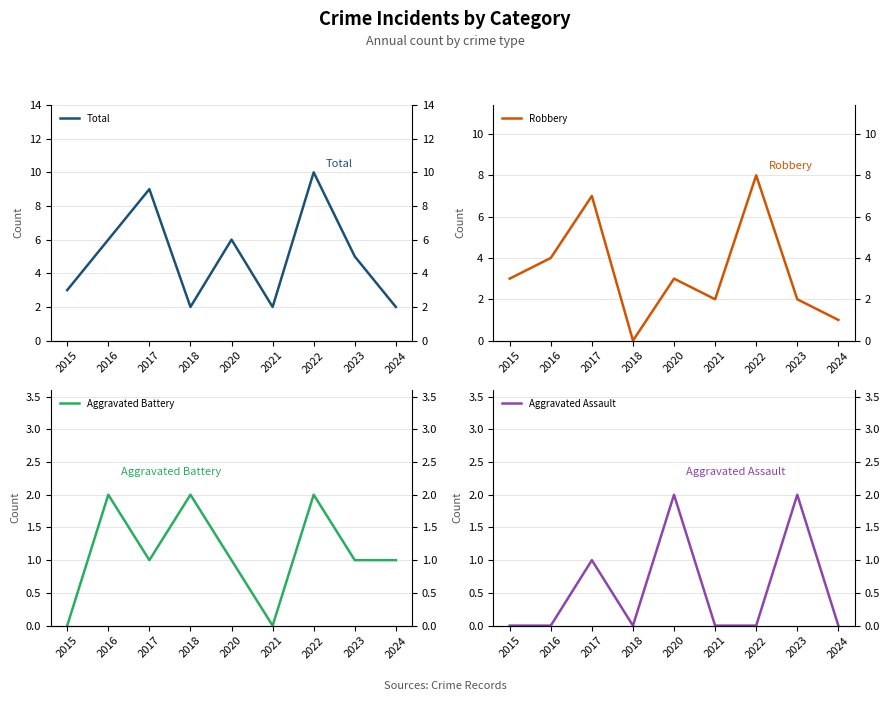

How many values in the Total series exceed 5?

4